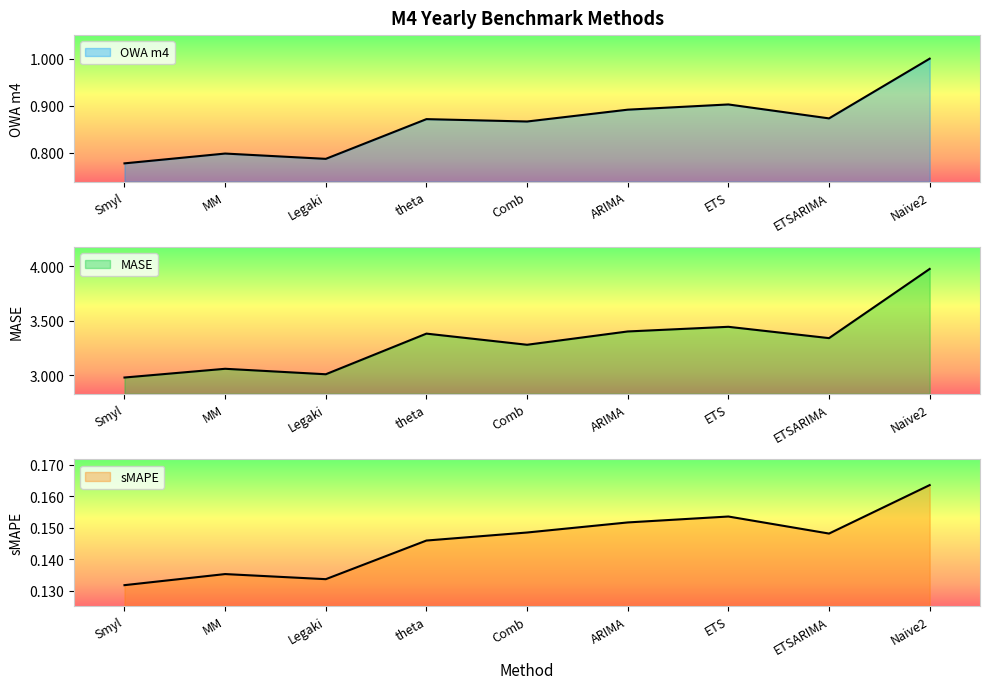

True or false: MASE and sMAPE cross at least once.

False